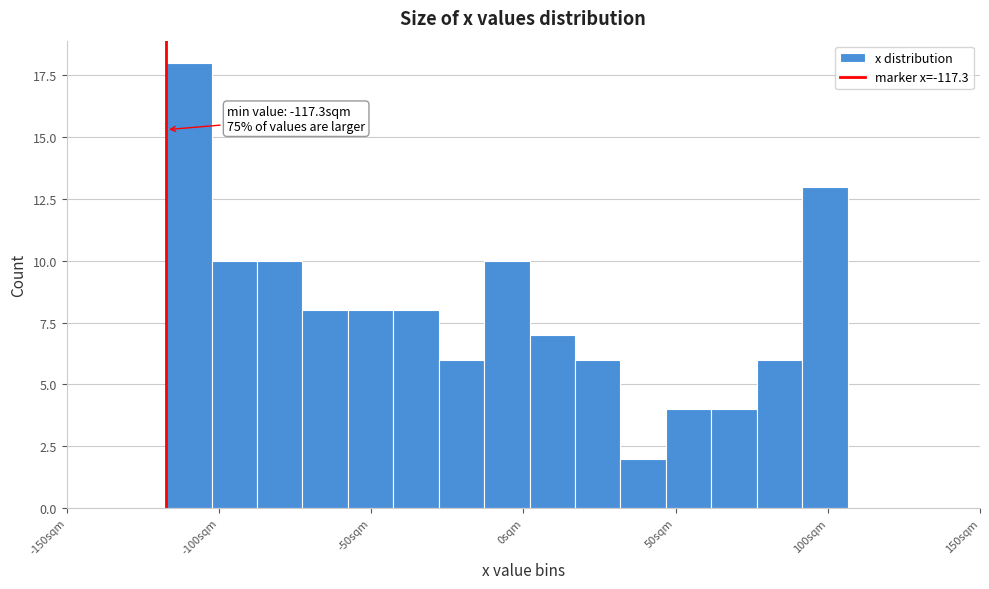

Around what value on the x-axis is the tallest bar? Give the approximate position of its centre, as read against the axis.

-110